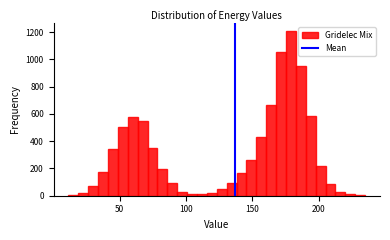

Around what value on the x-axis is the tallest bar? Give the approximate position of its centre, as read against the axis.

180